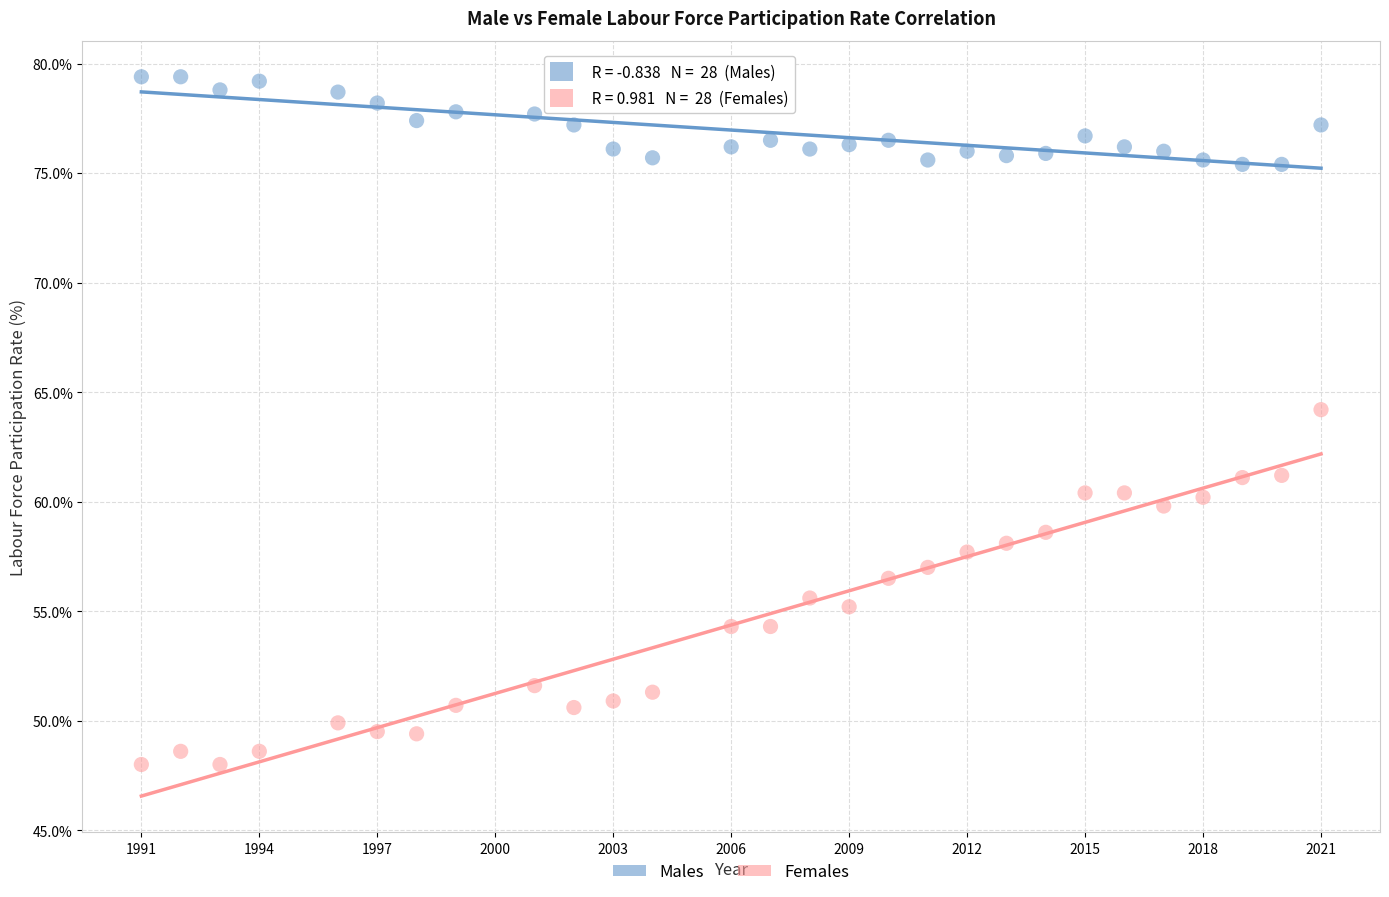

What are all the series names shown in the legend?

Males, Females